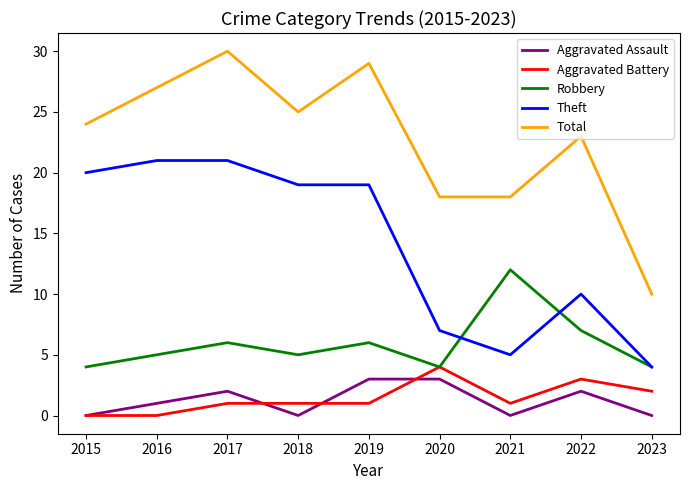

Is it true that Aggravated Battery equals 1 at 2021?

True